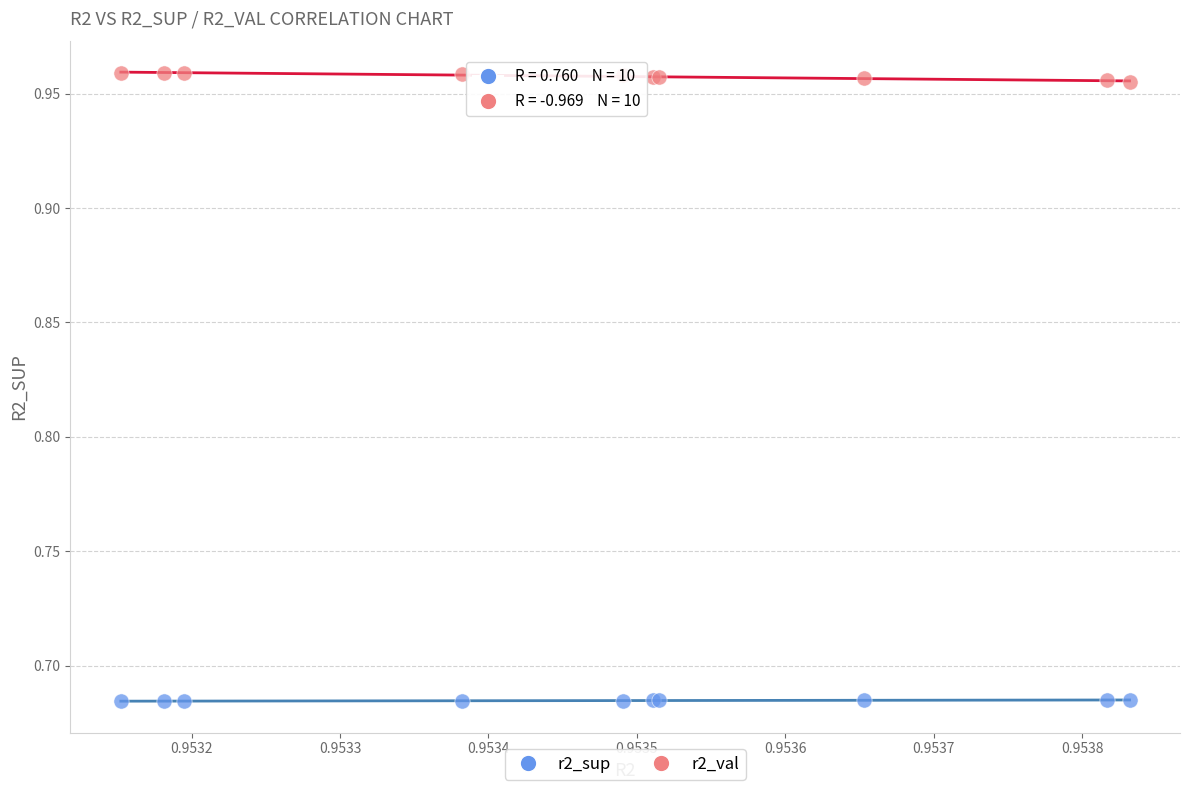

Which series reaches the maximum Y coordinate?

r2_val